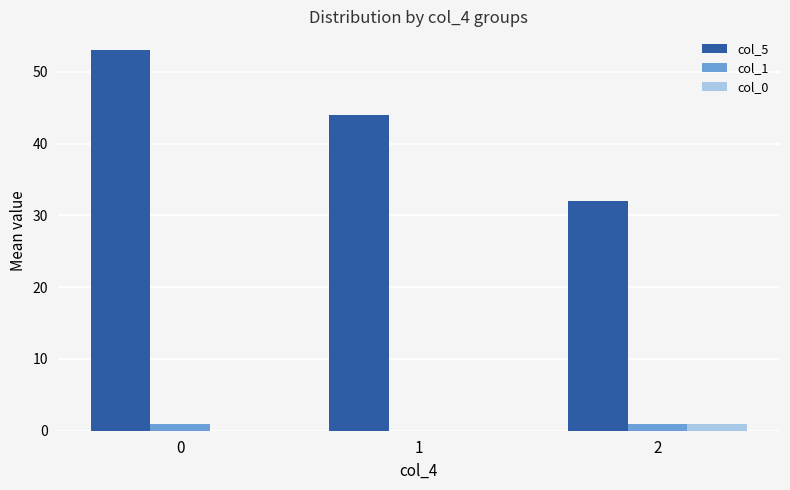

True or false: col_1 has a value of 1 at 2.

True